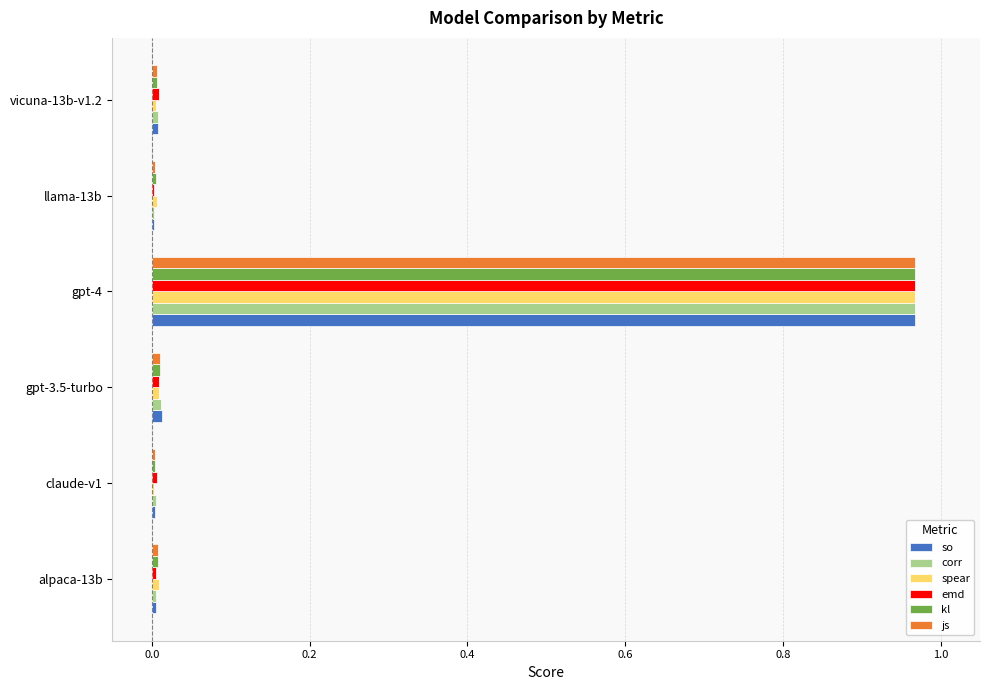

Is it true that kl equals 0.0 at alpaca-13b?

True